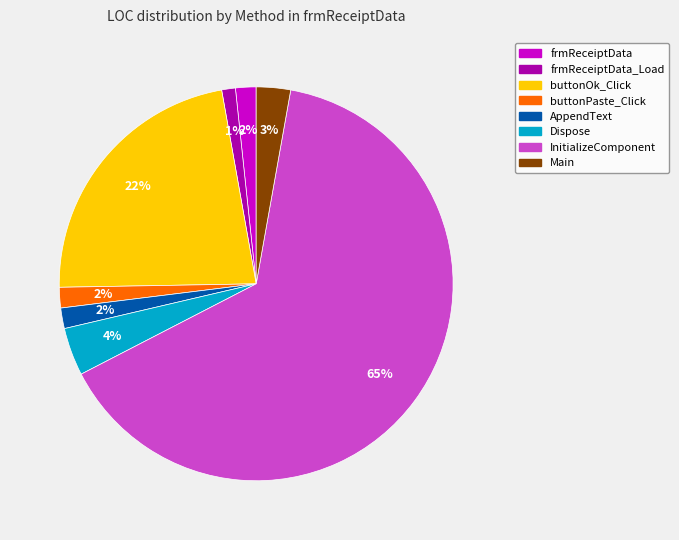

True or false: Dispose accounts for 4% of the total.

True